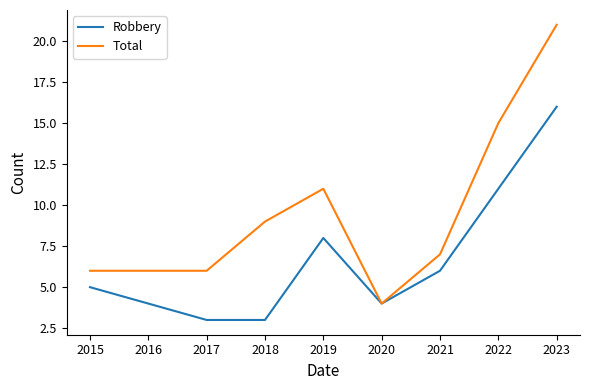

Is it true that Robbery equals 5 at 2015?

True